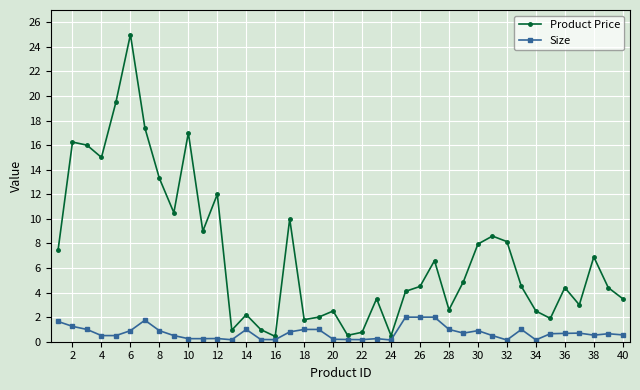

What is the maximum value shown in the chart?

25.0